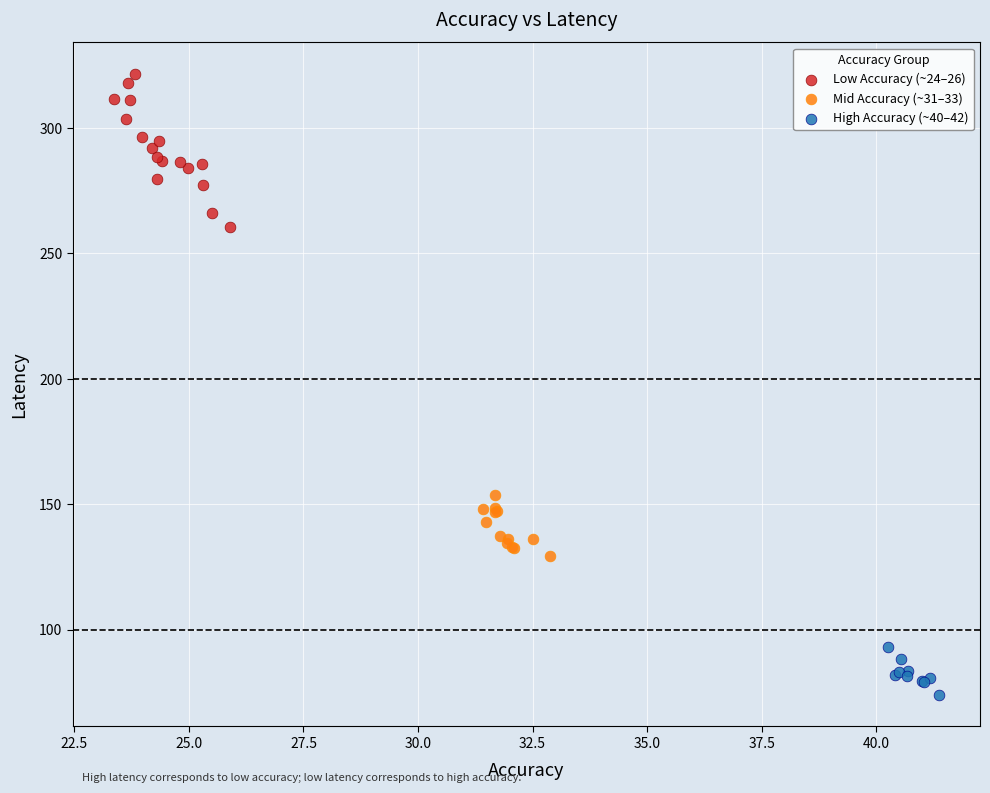

Which series reaches the minimum Y coordinate?

High Accuracy (~40–42)